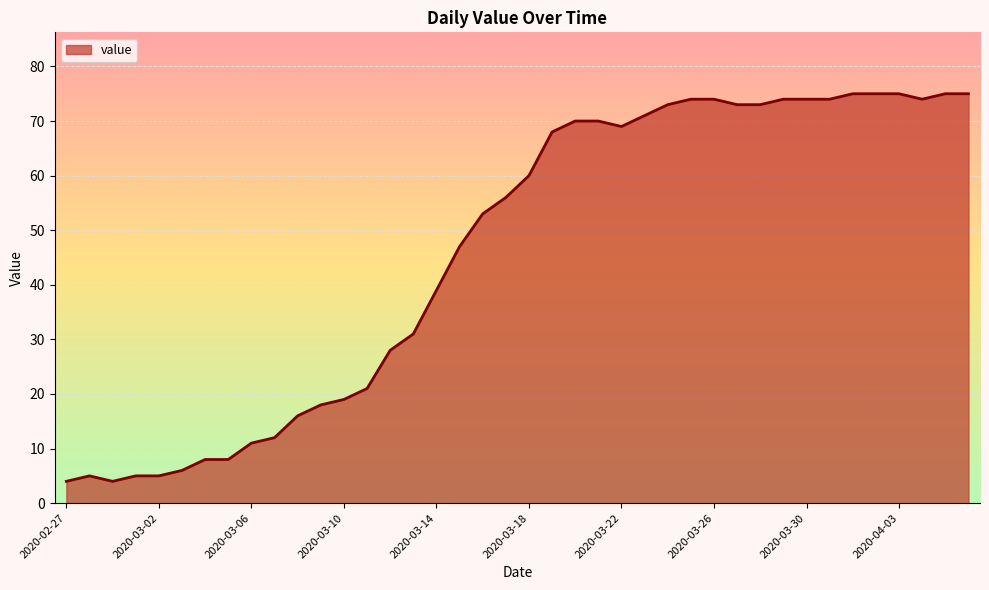

Reading left to right, list all the values displayed in this chart.

4	5	4	5	5	6	8	8	11	12	16	18	19	21	28	31	39	47	53	56	60	68	70	70	69	71	73	74	74	73	73	74	74	74	75	75	75	74	75	75